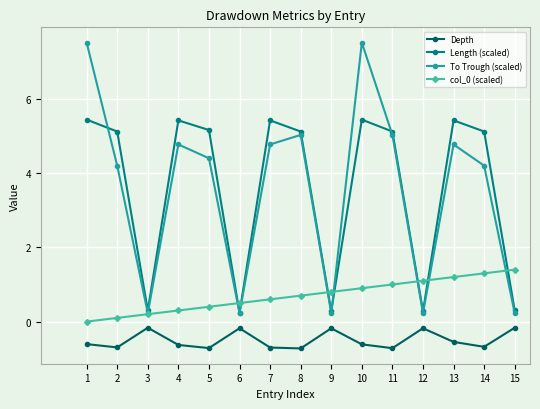

At which category is the sum across all series the highest?

10